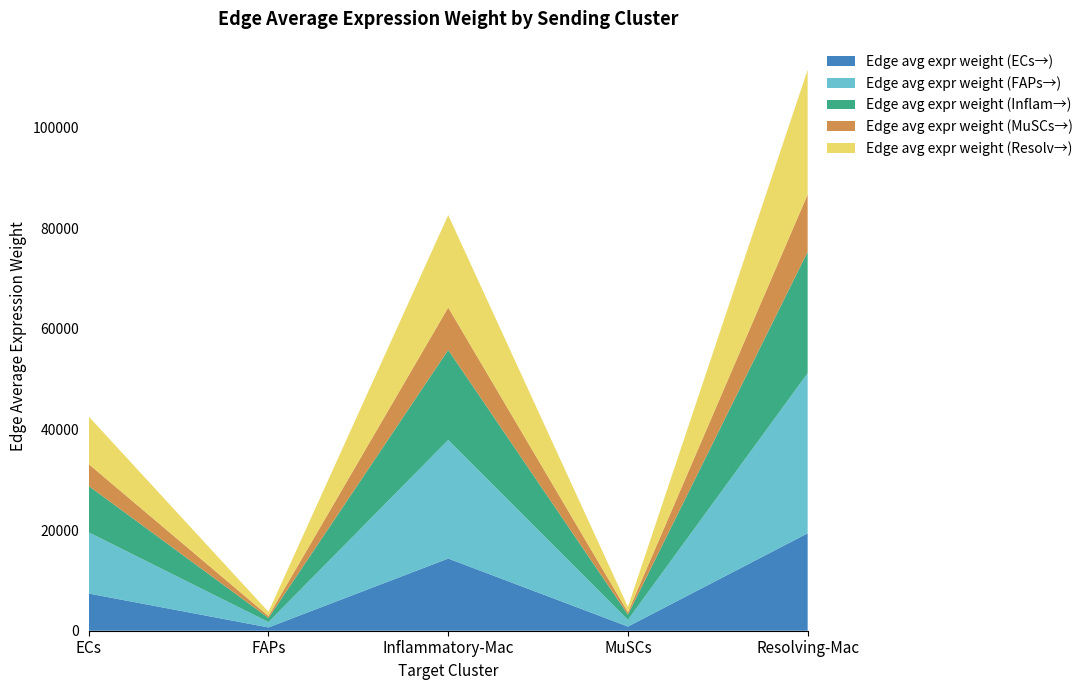

Reading left to right, what are all the values shown in this chart?

Edge avg expr weight (ECs→): 7387.2	651.5	14334.6	823.0	19348.2
Edge avg expr weight (FAPs→): 12148.4	1071.5	23573.6	1353.5	31818.5
Edge avg expr weight (Inflam→): 9207.0	812.0	17865.8	1025.8	24114.4
Edge avg expr weight (MuSCs→): 4345.4	383.3	8432.1	484.1	11381.2
Edge avg expr weight (Resolv→): 9462.3	834.6	18361.2	1054.2	24783.1